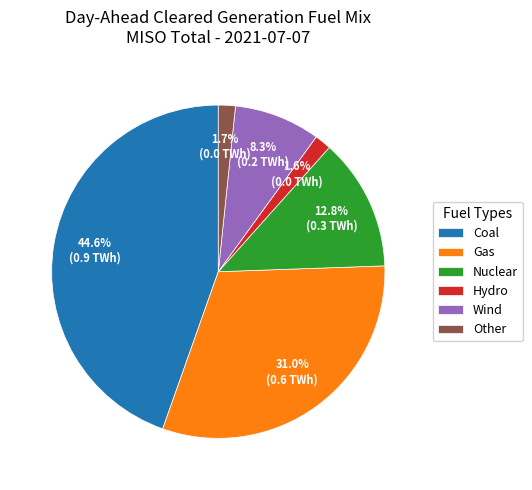

How many segments does this pie chart have?

6